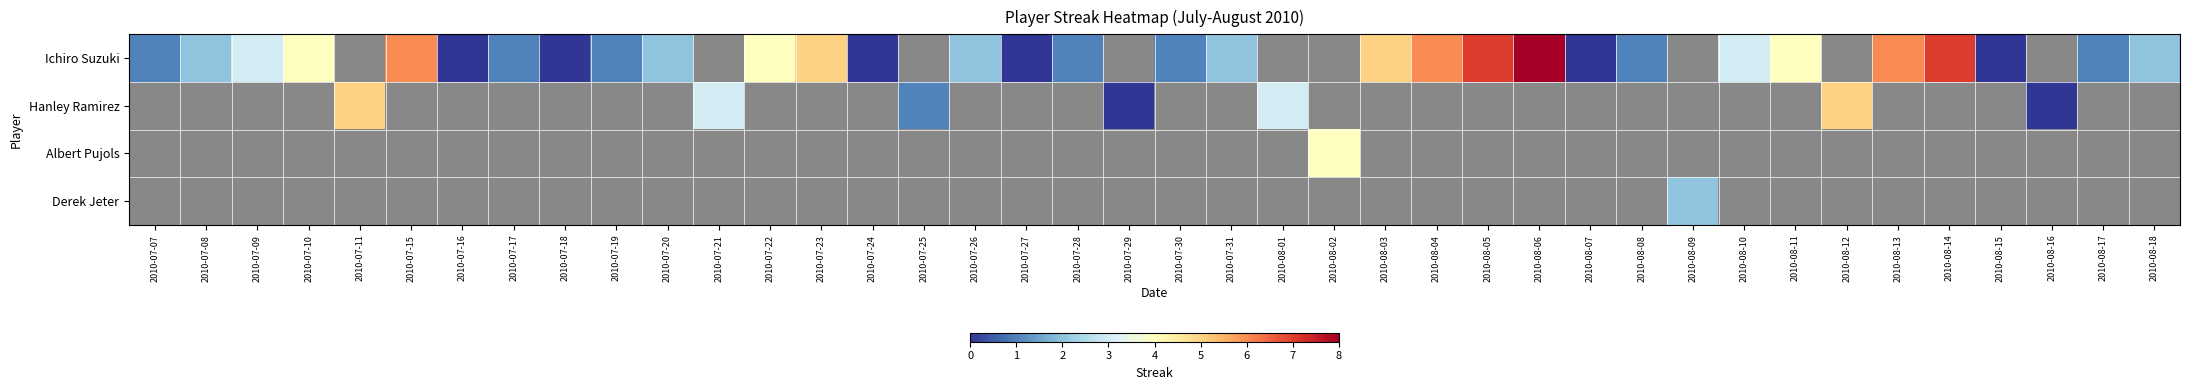

Between 2010-07-24 and 2010-08-18, which is larger?

2010-08-18